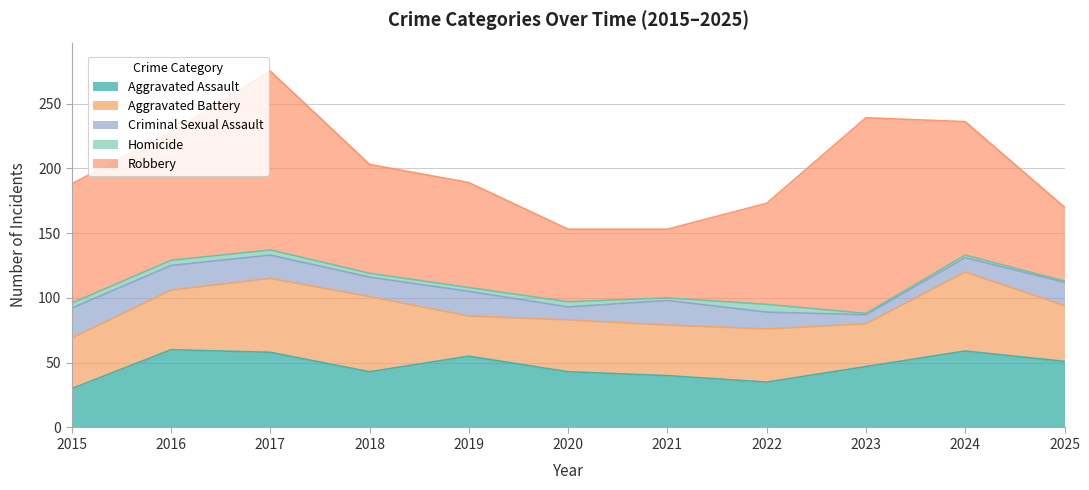

How many values in the Homicide series exceed 3?

5